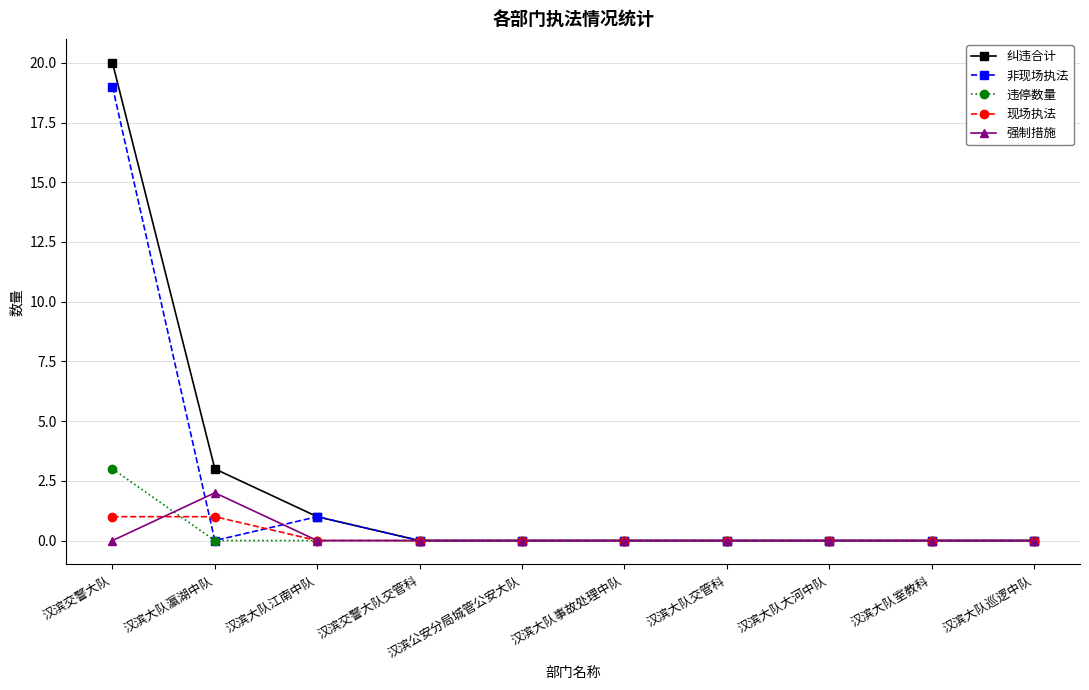

List the series in order of their peak value, highest first.

纠违合计, 非现场执法, 违停数量, 强制措施, 现场执法